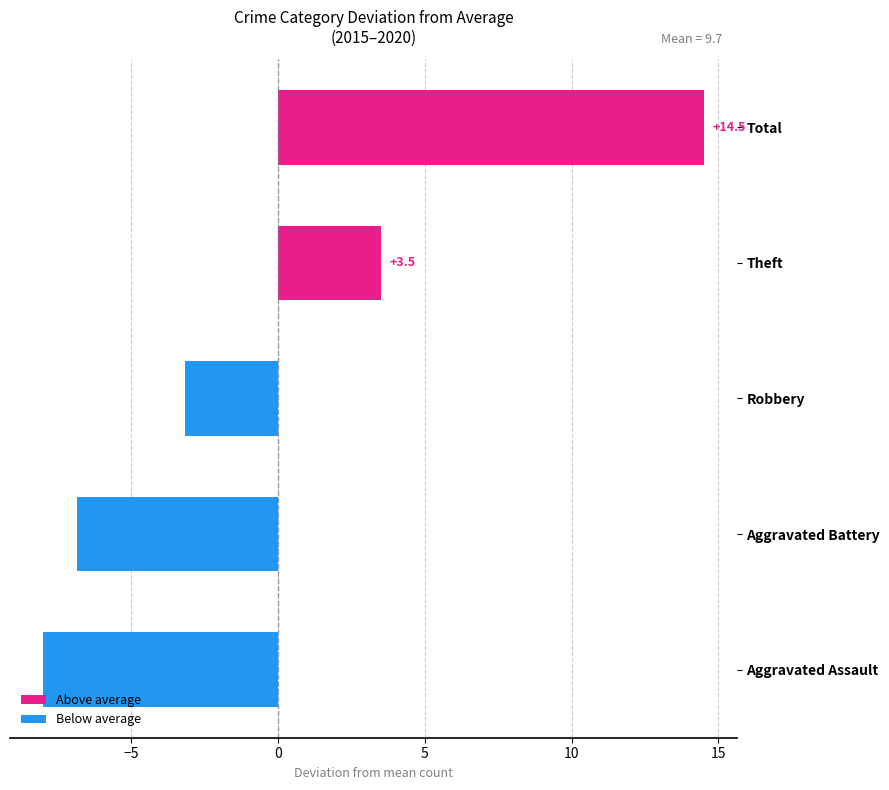

List the labels in order of value, smallest first.

Aggravated Assault, Aggravated Battery, Robbery, Theft, Total